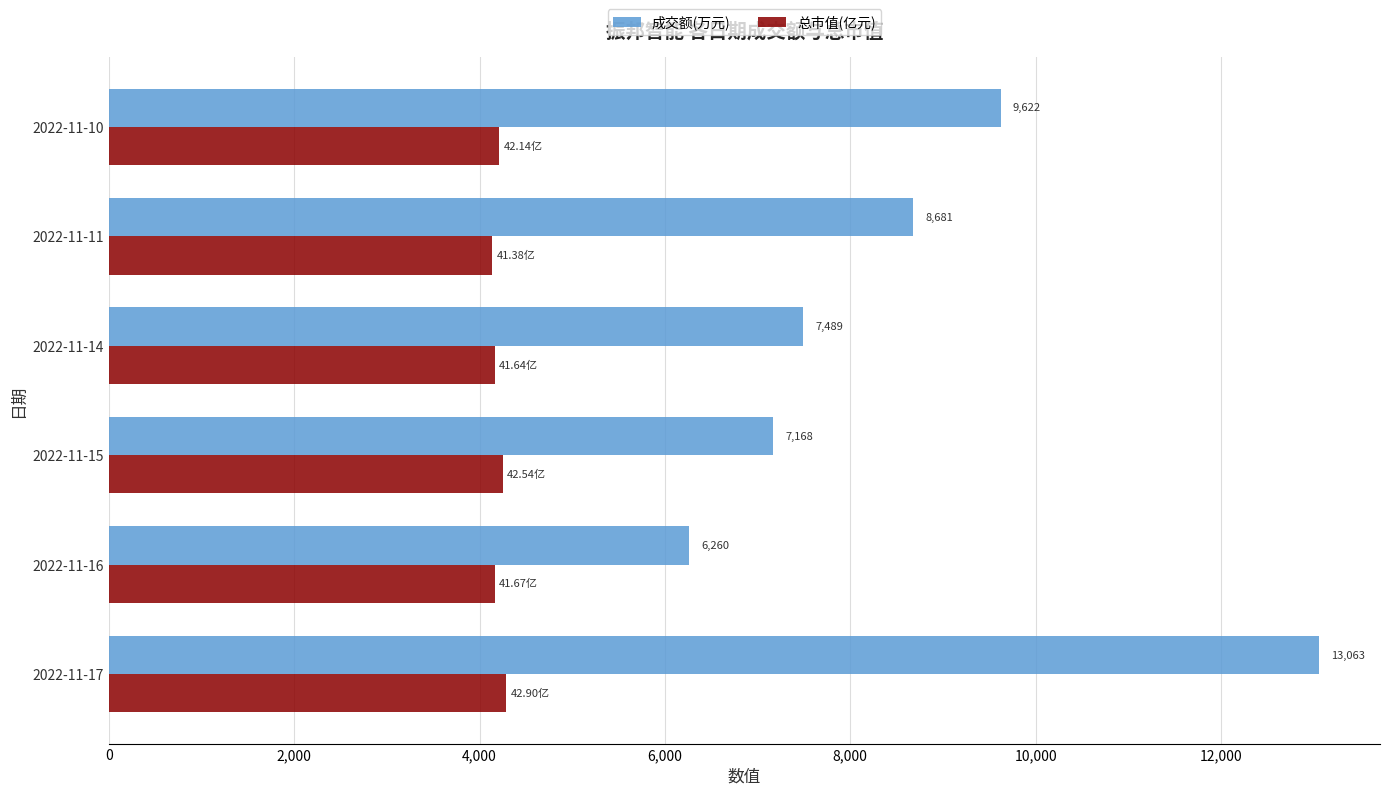

What is the difference between the maximum and second lowest values in the 总市值(亿元) series?

126